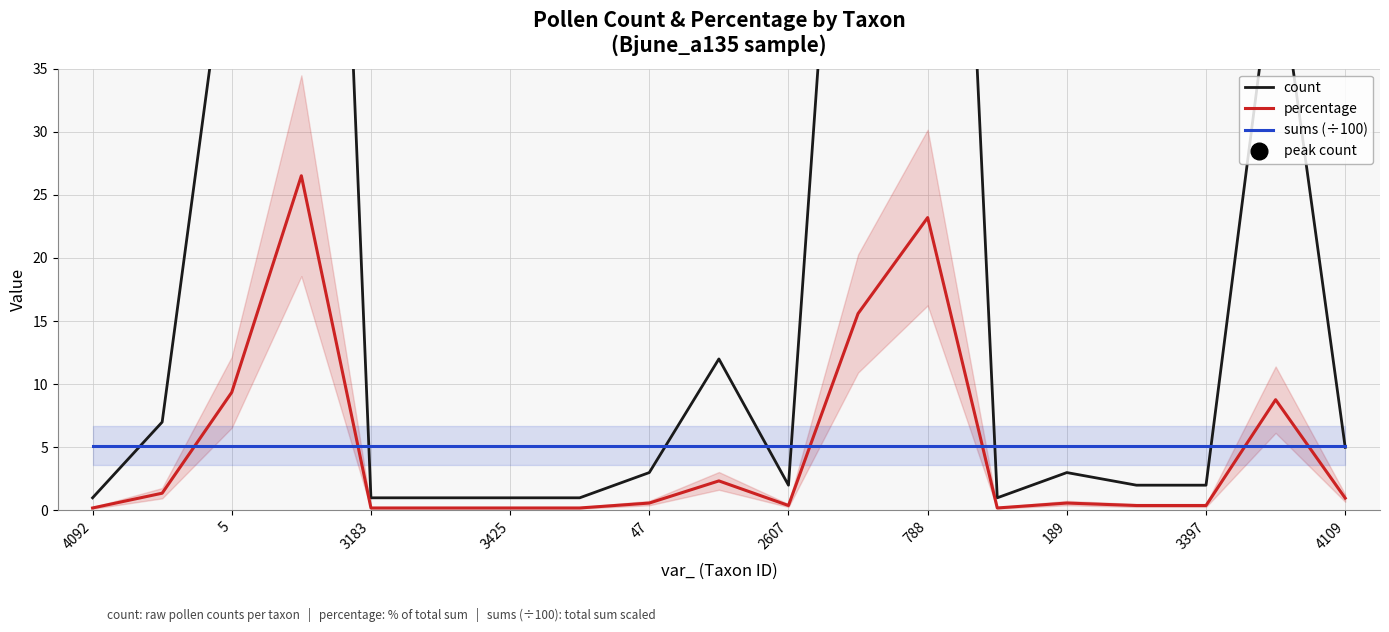

At which category does the chart reach its minimum across all series?

4092